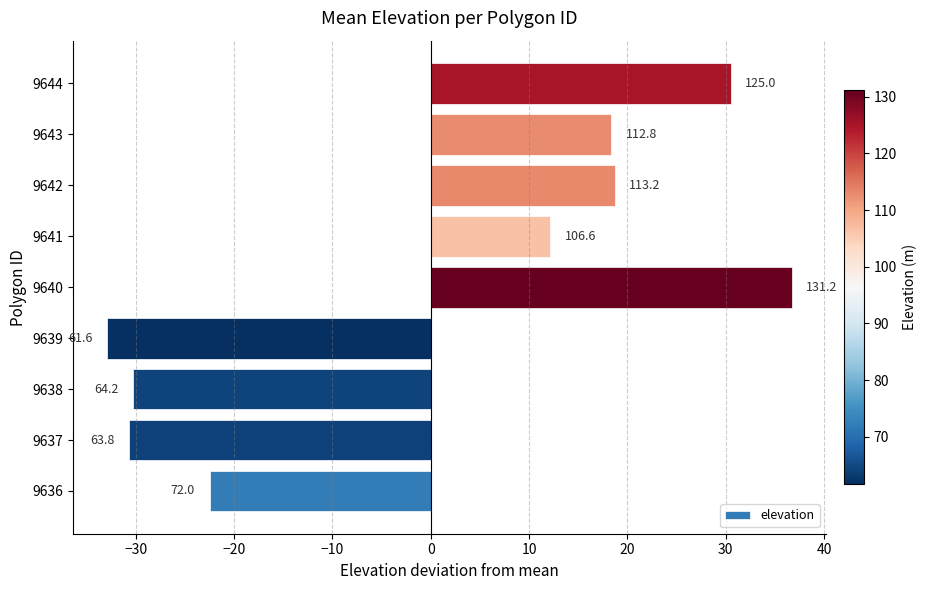

Are the bars horizontal?

Yes